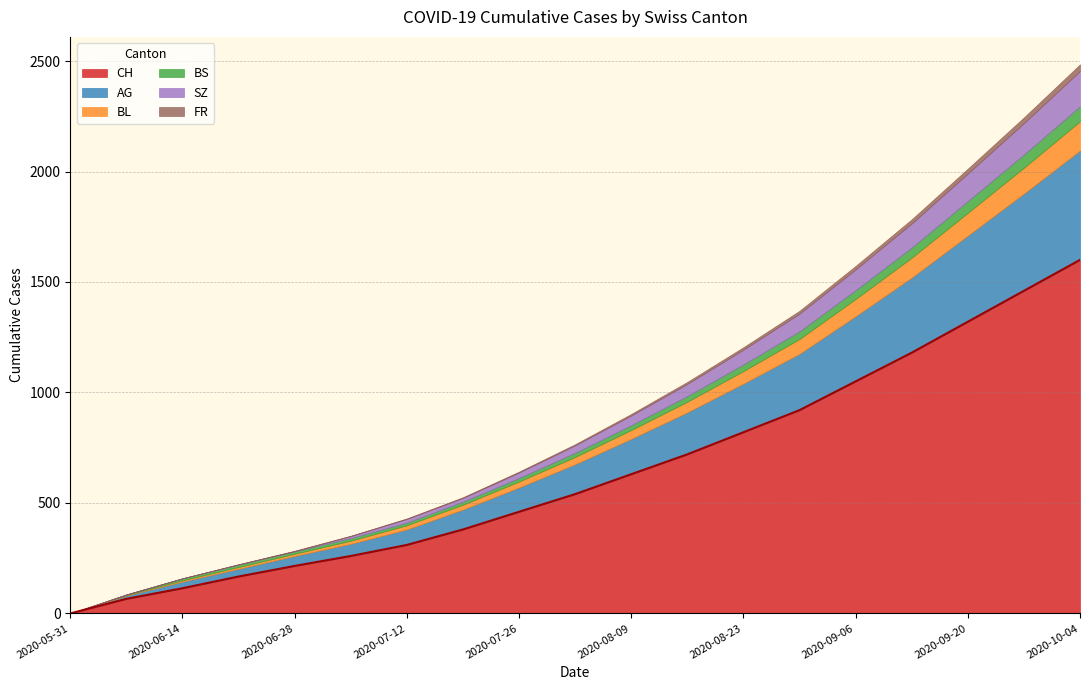

True or false: AG and CH intersect in this chart.

False